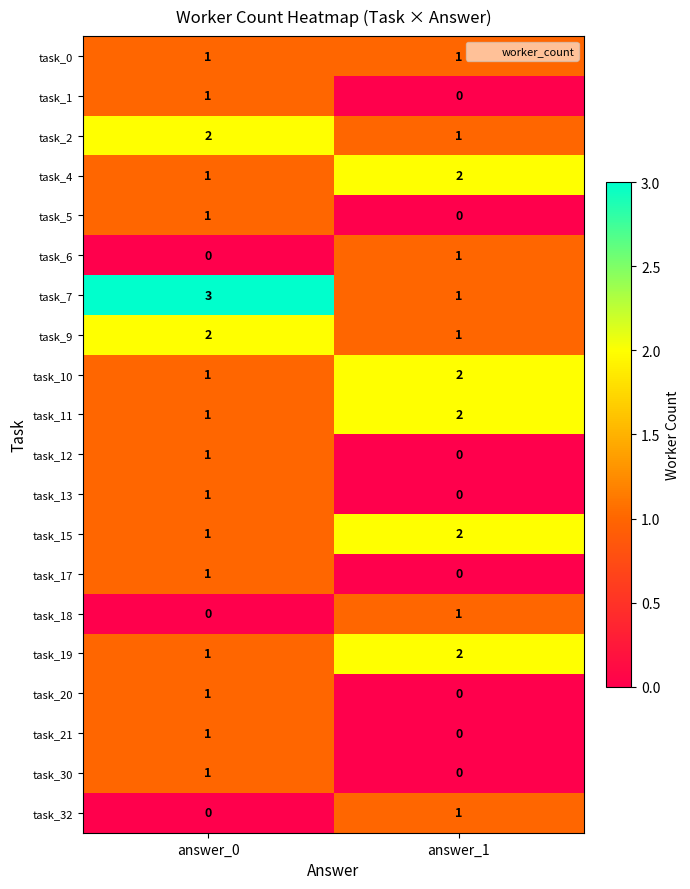

What is the total value across all series at answer_1?

17